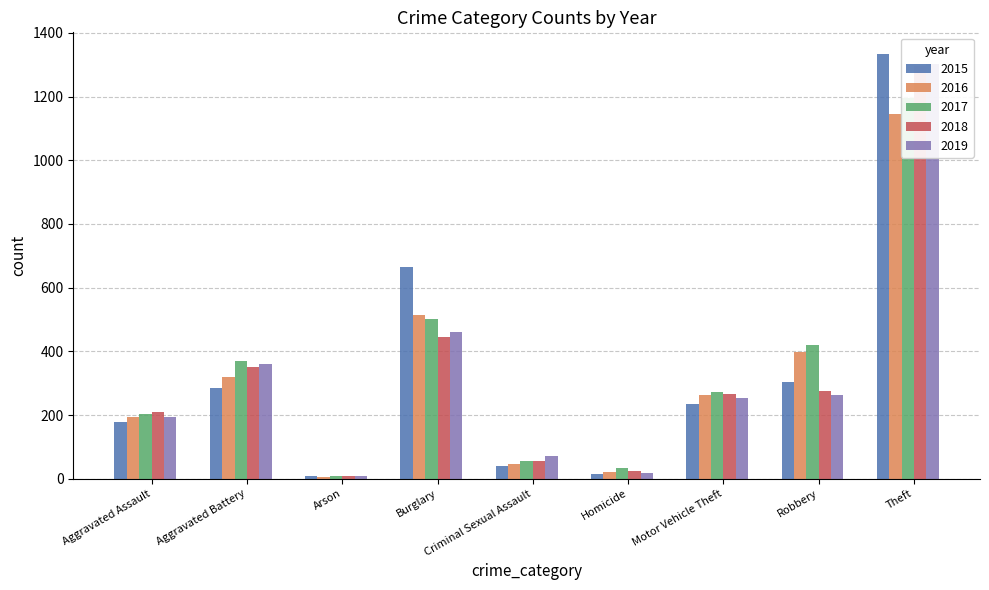

Which has a higher value, Arson or Aggravated Battery?

Aggravated Battery